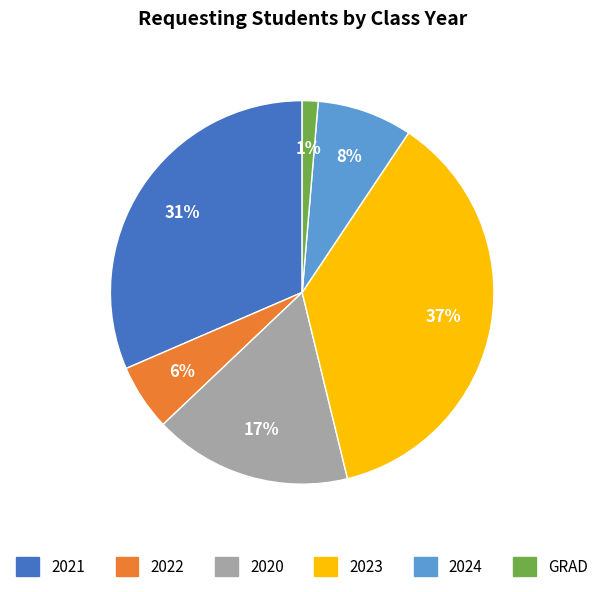

Is there any slice that represents more than half of the pie?

No